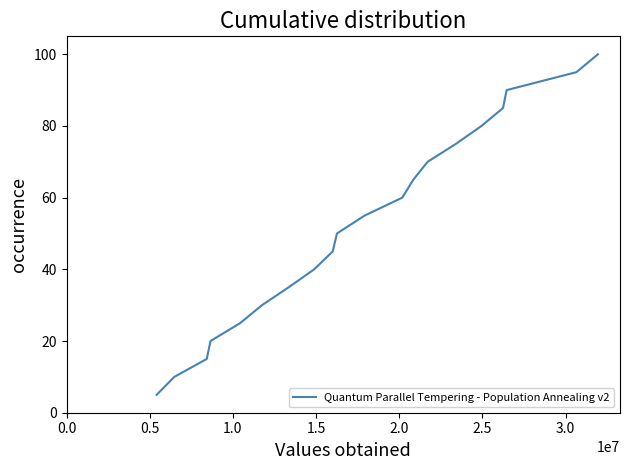

What is the difference between the maximum and minimum values?

95.0